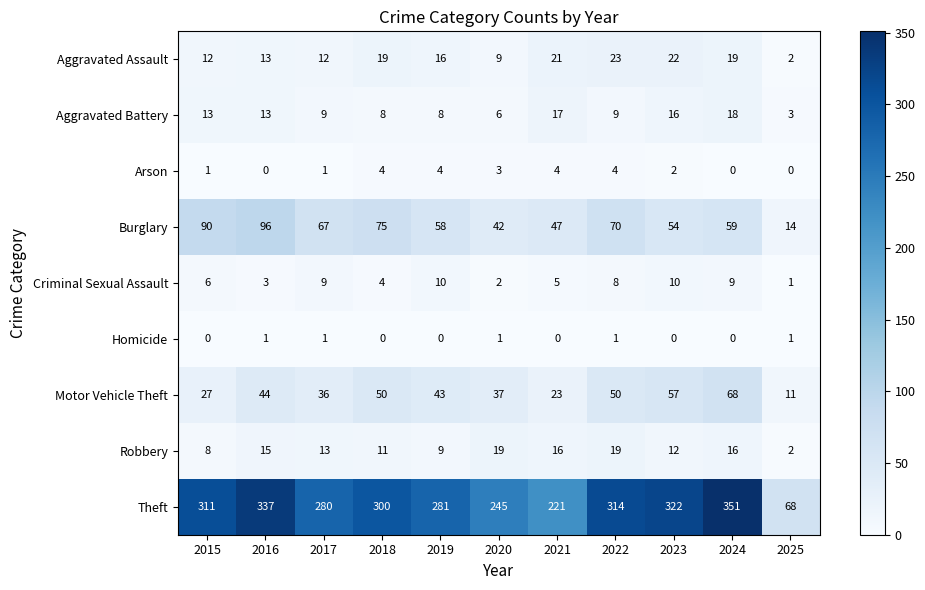

Where does the Motor Vehicle Theft series first go above 43?

2016